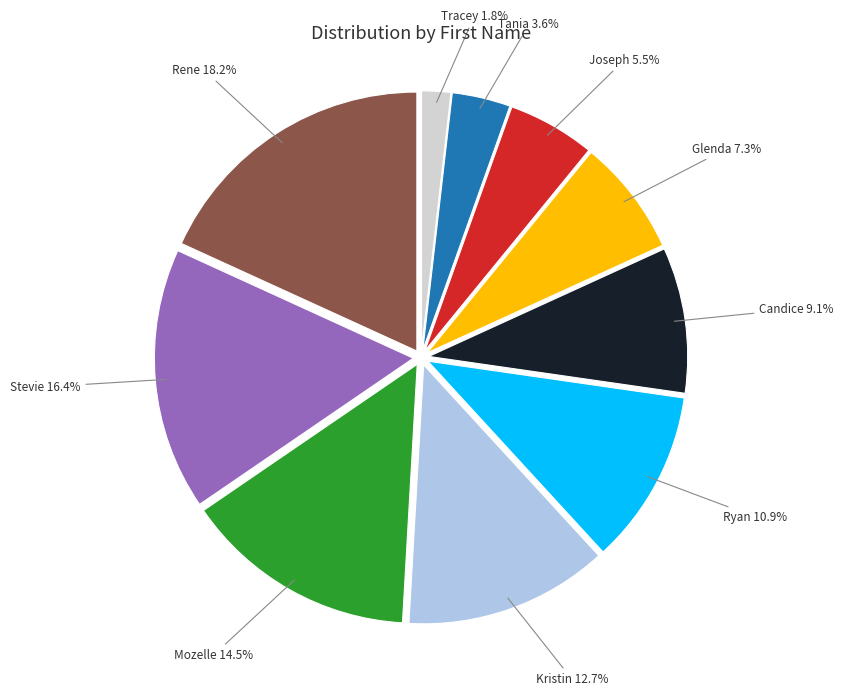

To the nearest percent, what is the difference between the largest and smallest slice percentages?

16%